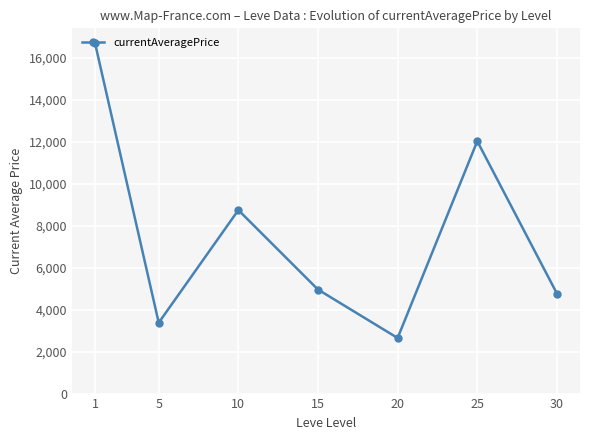

Which category has the highest value across all series?

1